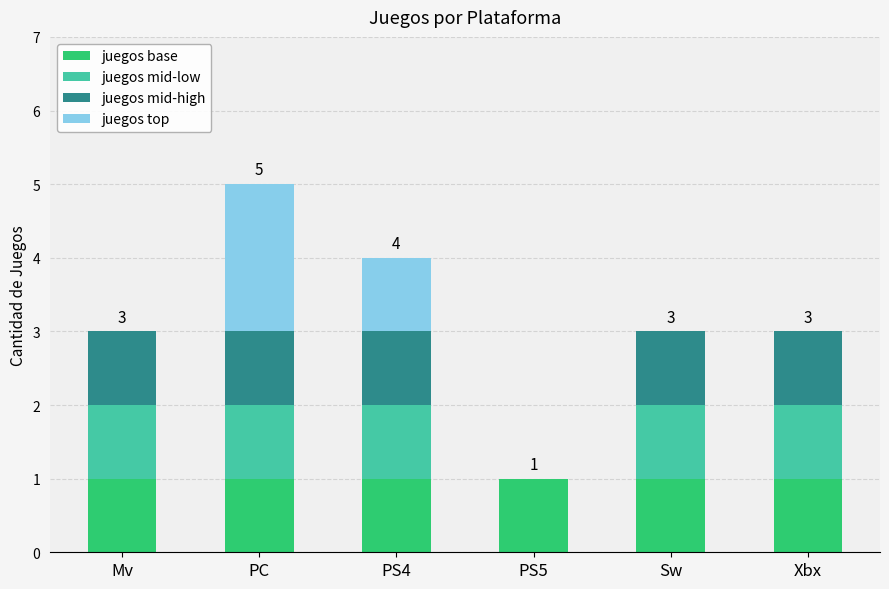

What is the sum of all juegos base values?

6